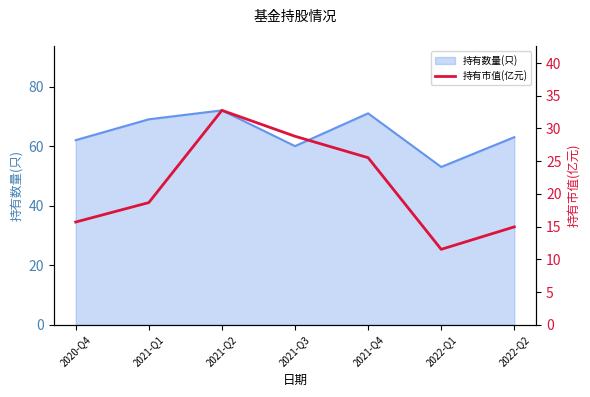

The value of 持有数量(只) at 2021-Q3 is 60. True or false?

True